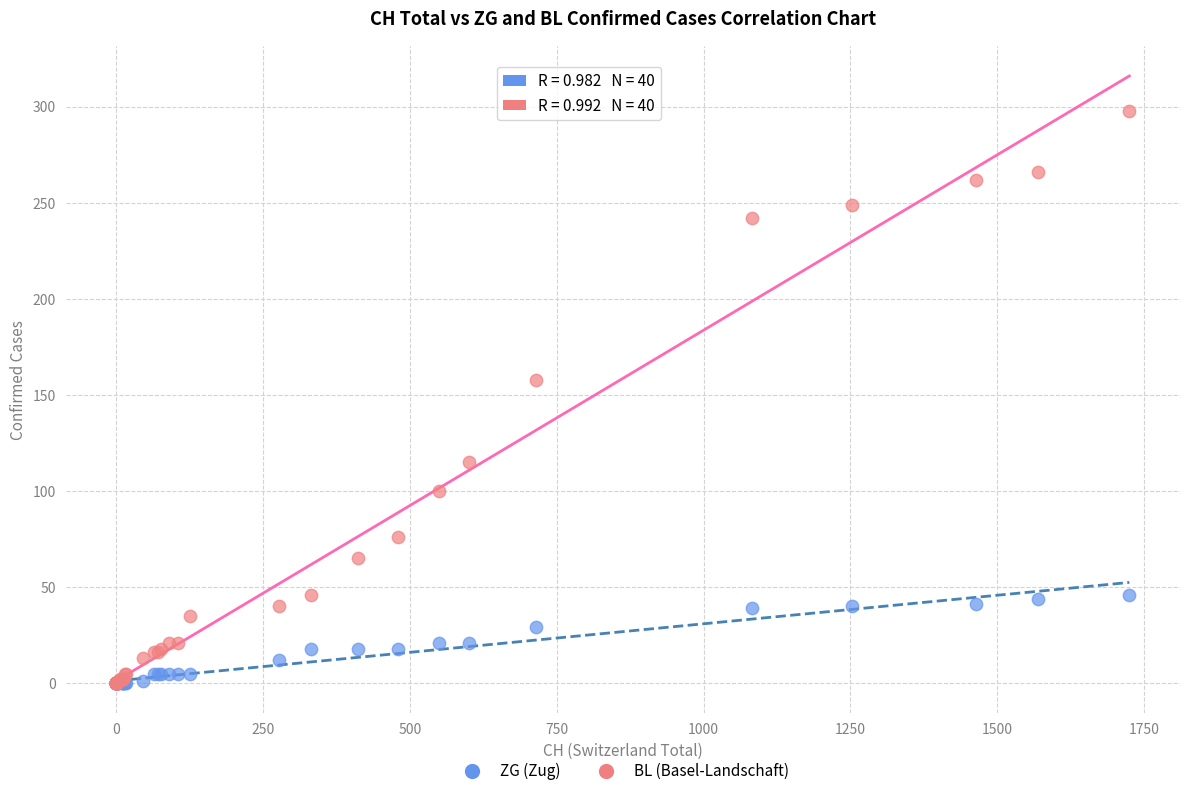

What are all the series names shown in the legend?

ZG (Zug), BL (Basel-Landschaft)